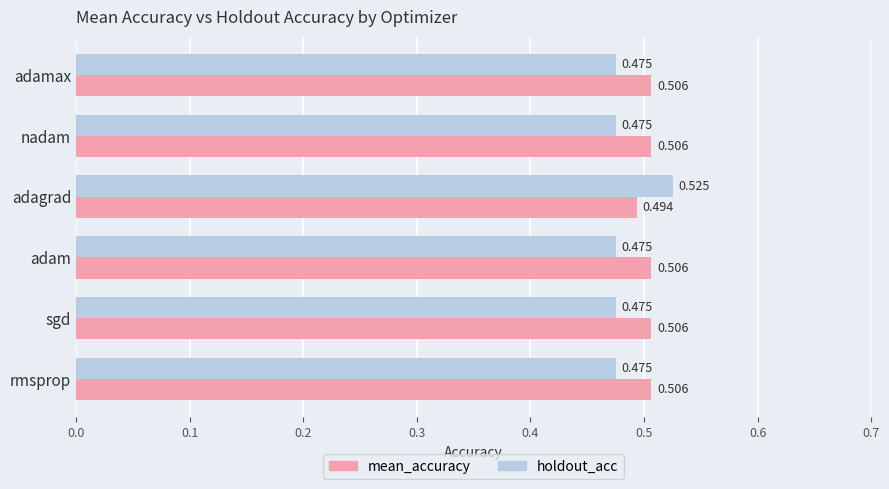

Which series has the largest total across all categories?

mean_accuracy